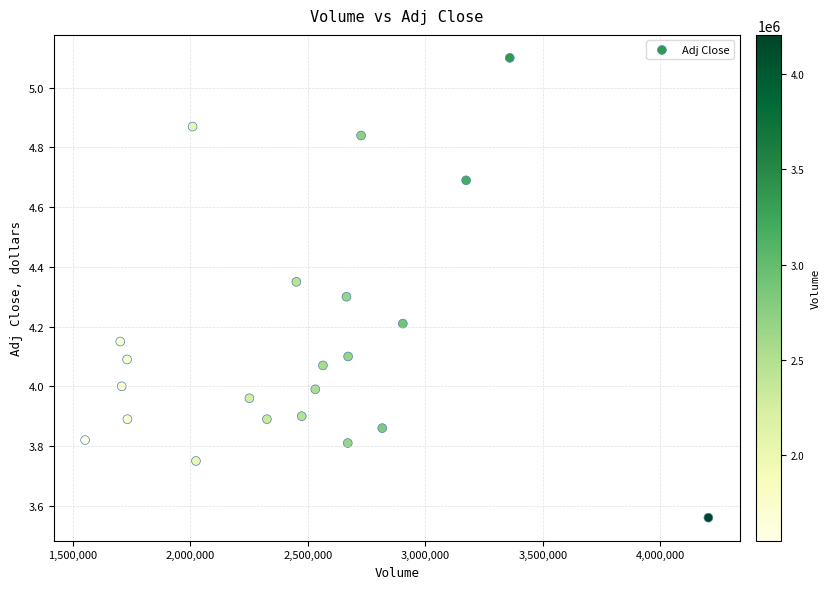

What is the range of Y values (max minus min)?

1.5